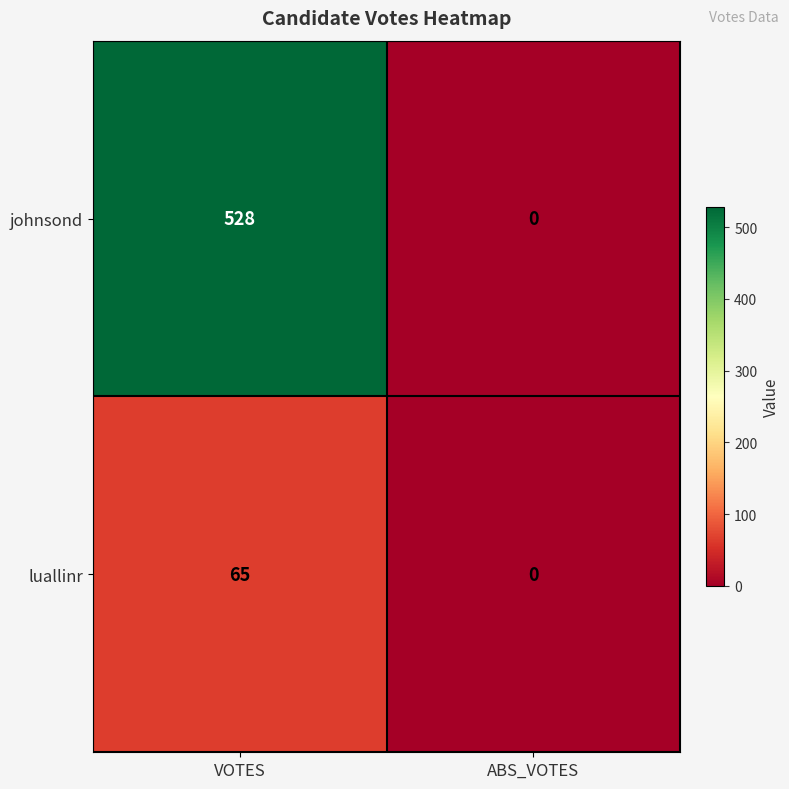

How many data points does each series have?

2